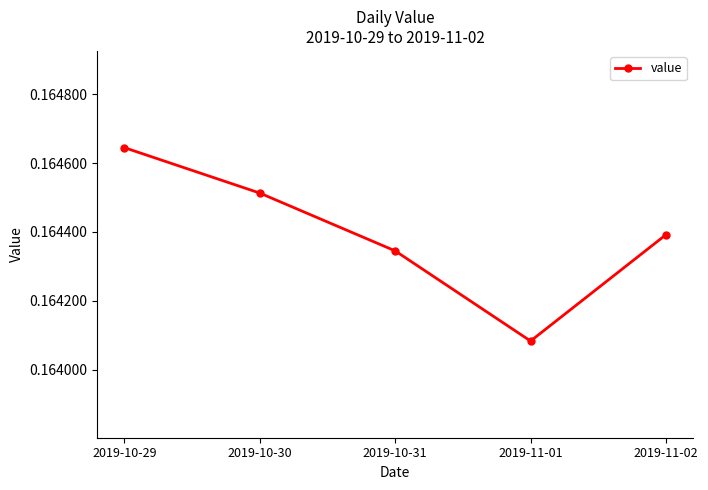

The chart shows a value of 0.3 at 2019-10-29. True or false?

False